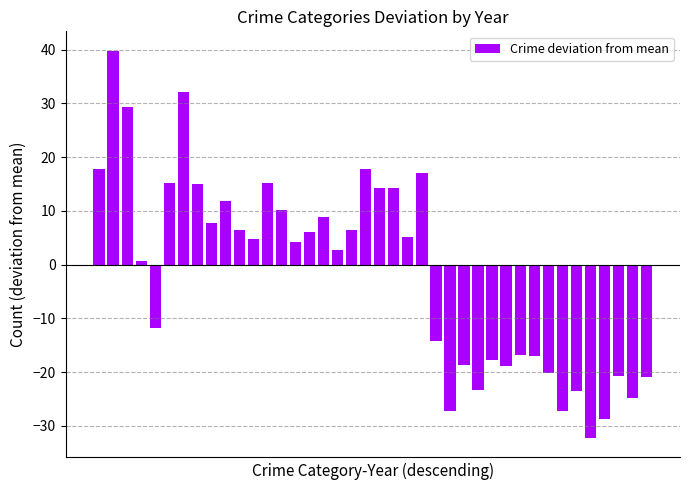

How many bars are there in total?

40